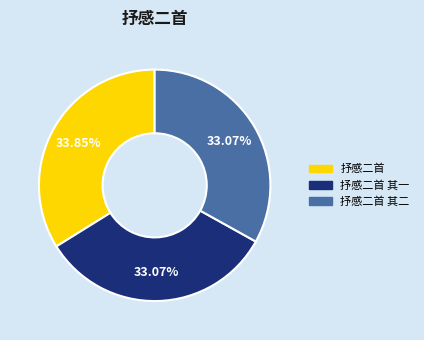

Is there any slice that represents more than half of the pie?

No